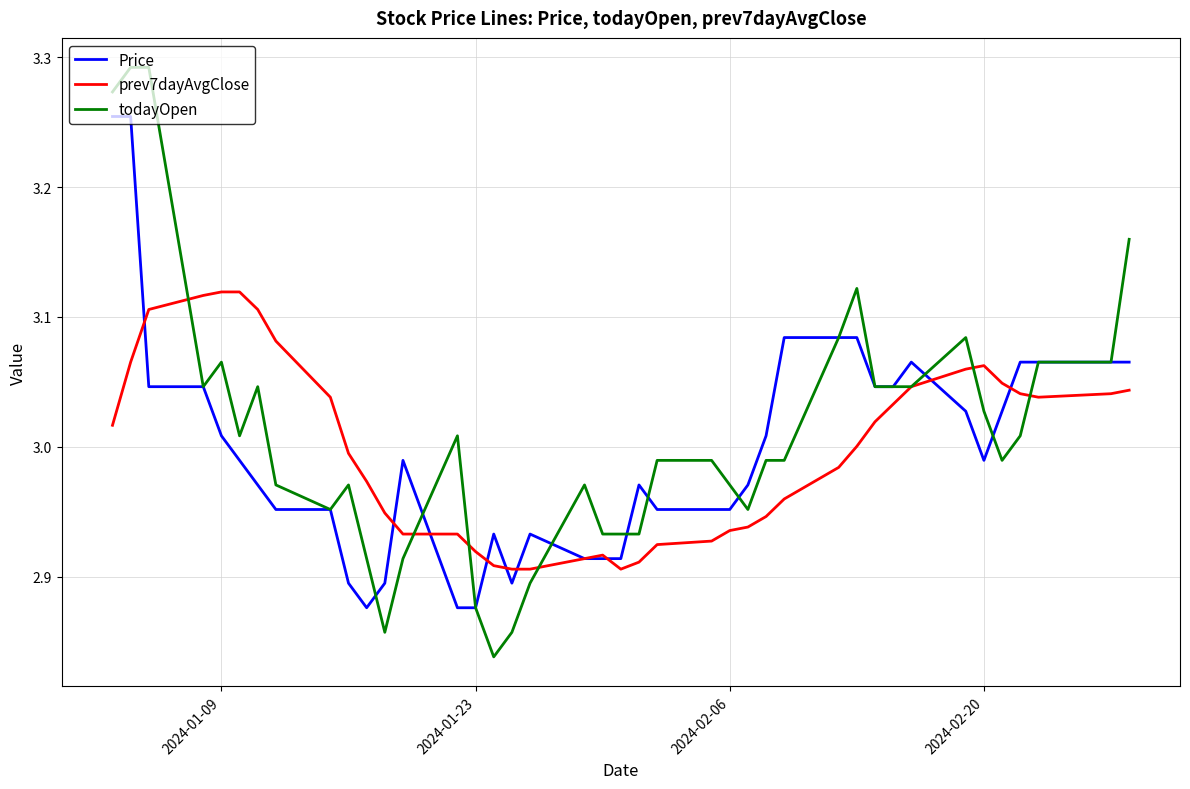

Which series has the largest total across all categories?

todayOpen